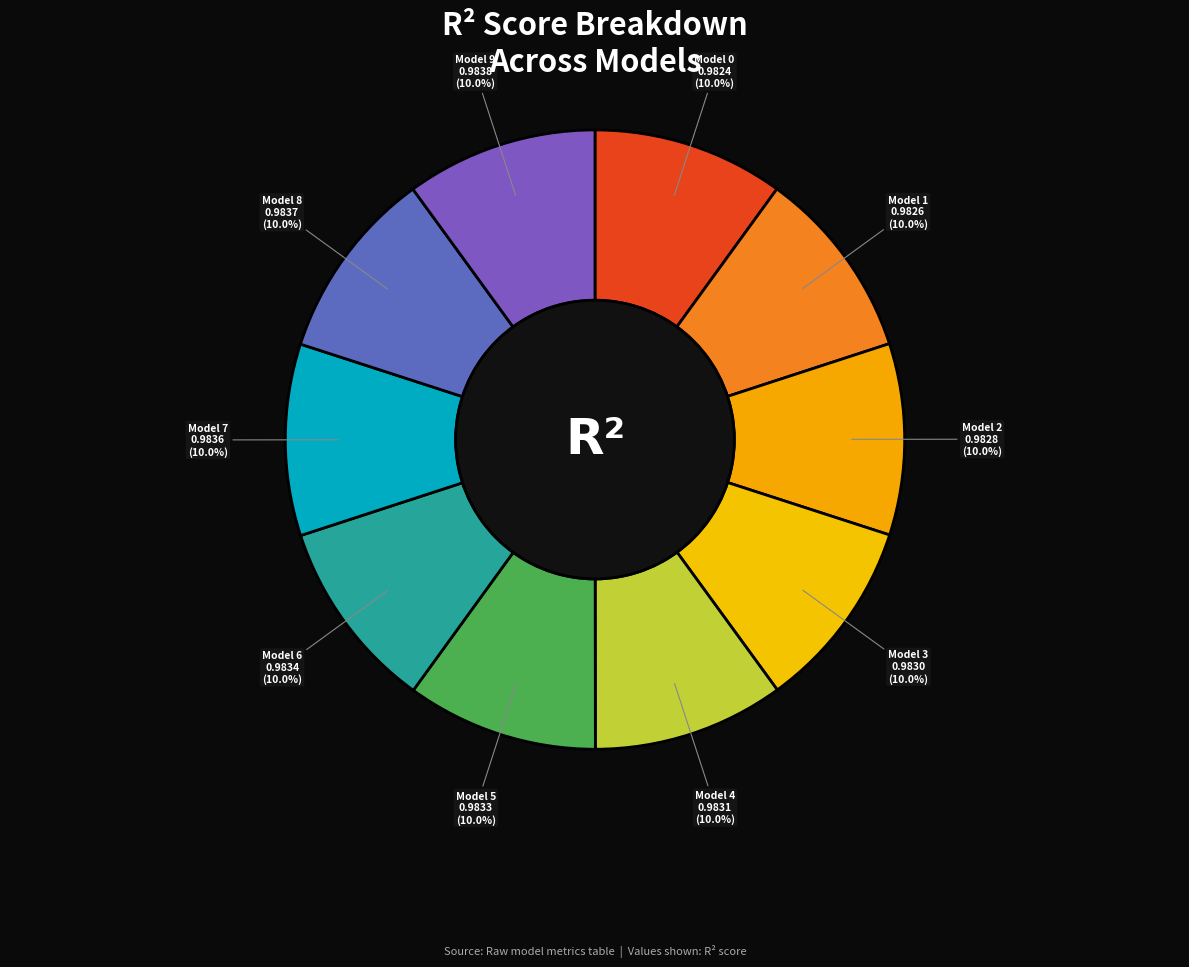

To the nearest percent, what is the average slice percentage?

10%